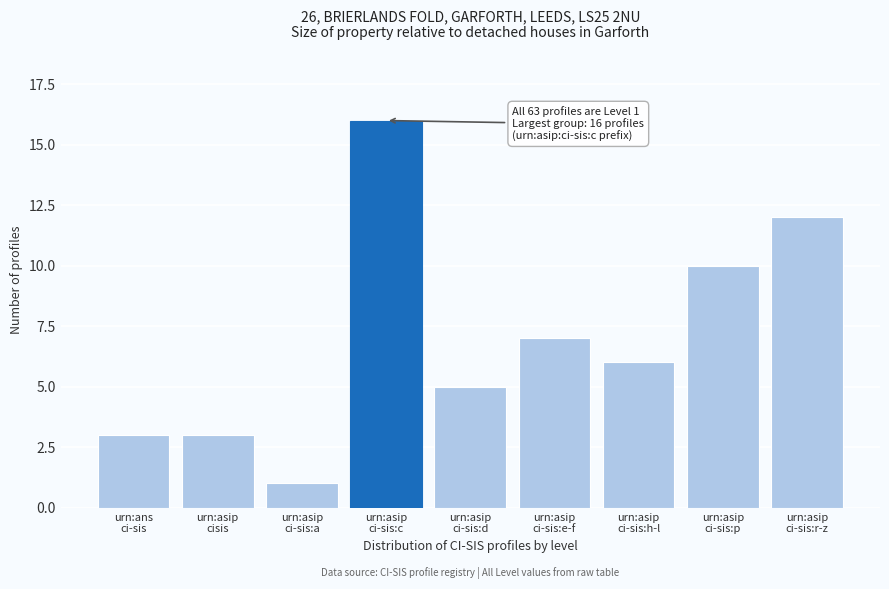

Reading left to right, extract all data points from this chart.

3	3	1	16	5	7	6	10	12